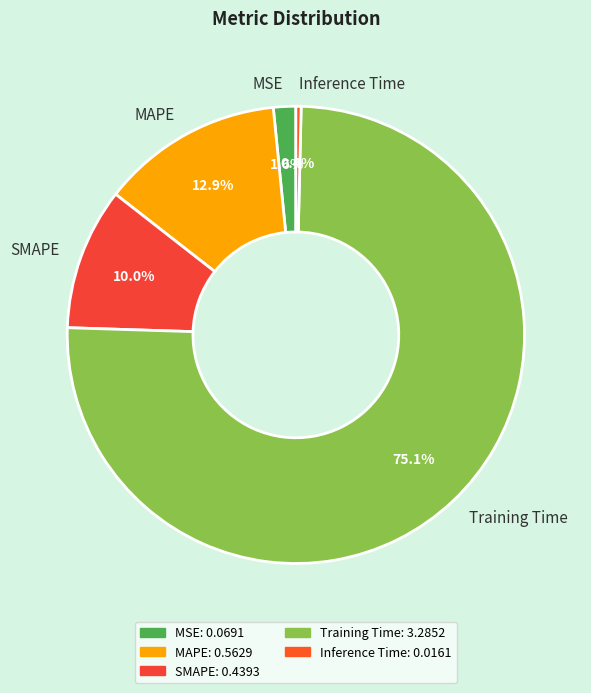

Which category accounts for the majority?

Training Time